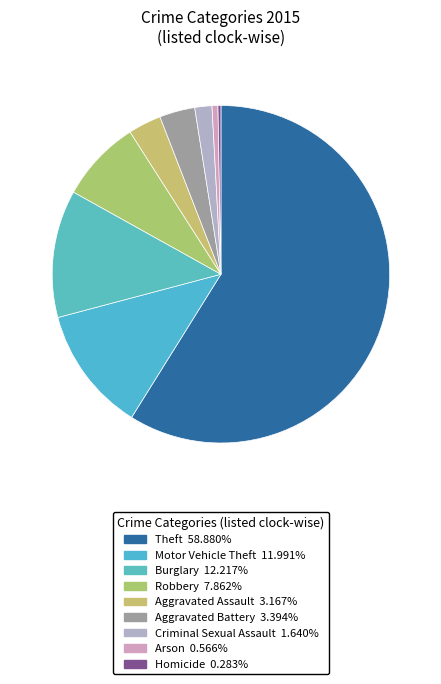

What portion of the pie excludes Burglary?

87.8%